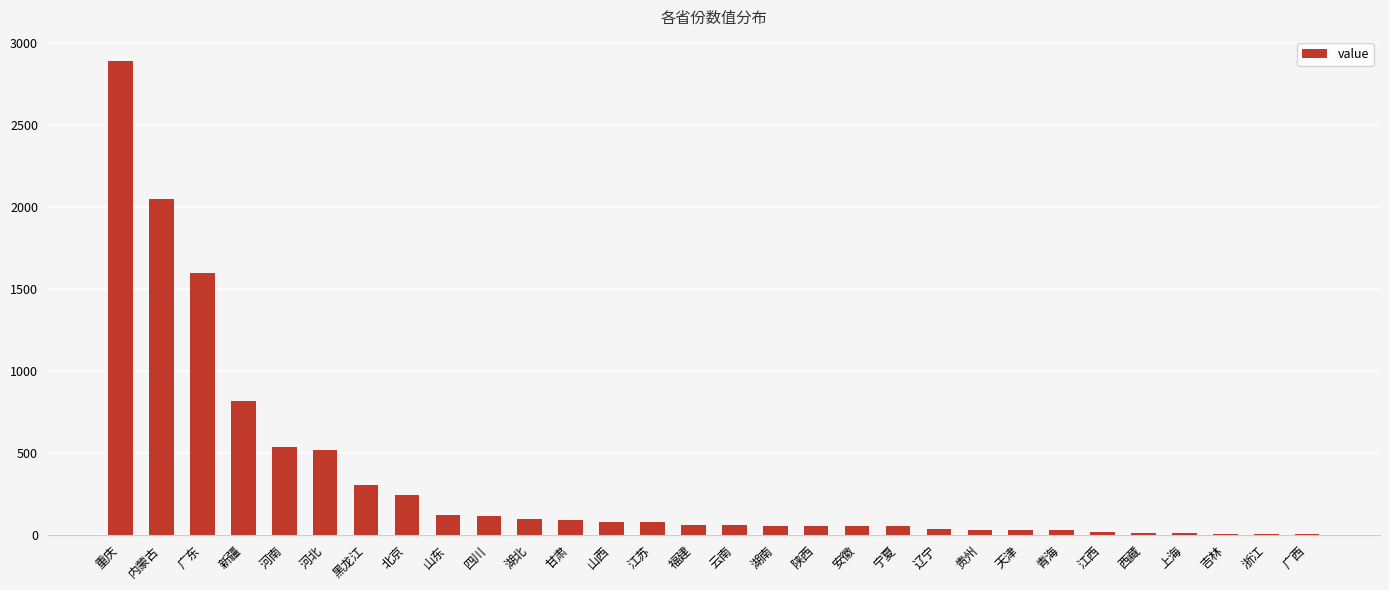

What is the greatest value displayed?

2894